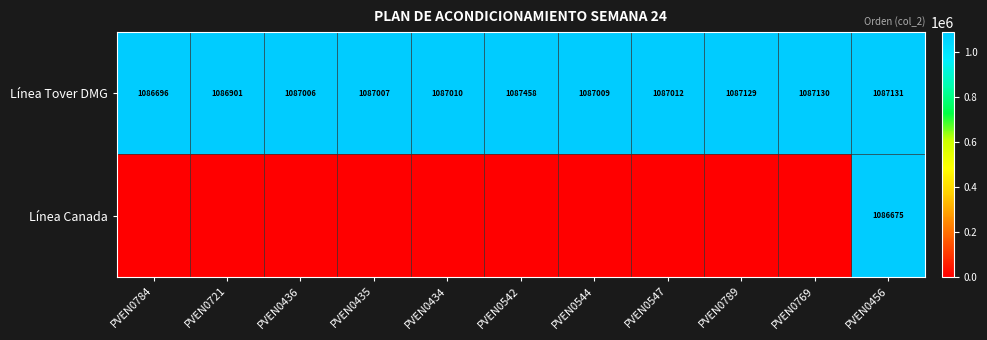

At PVEN0456, list the series in order from smallest to largest.

Línea Canada, Línea Tover DMG